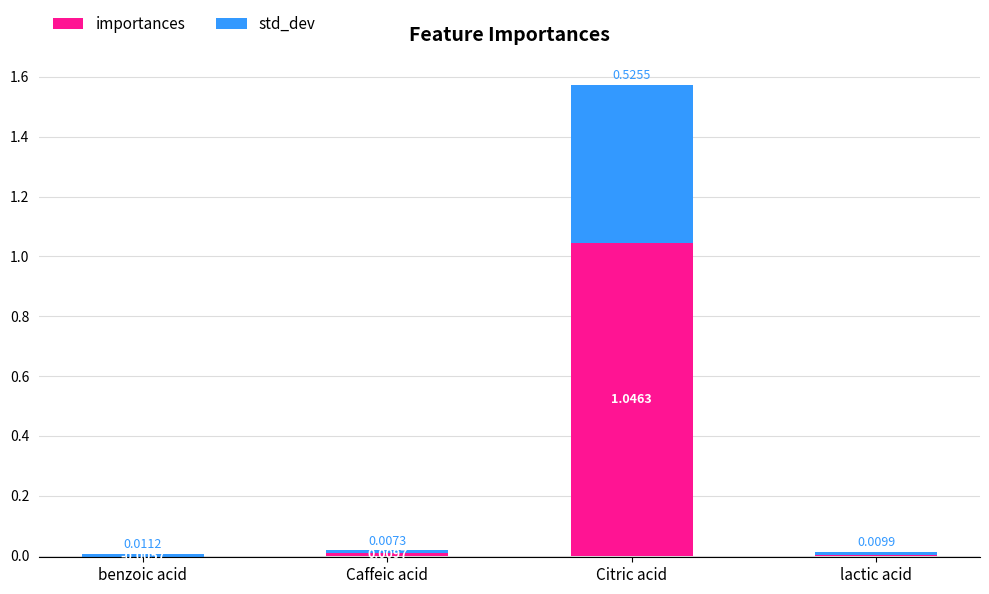

Which label corresponds to the smallest value in the chart?

benzoic acid